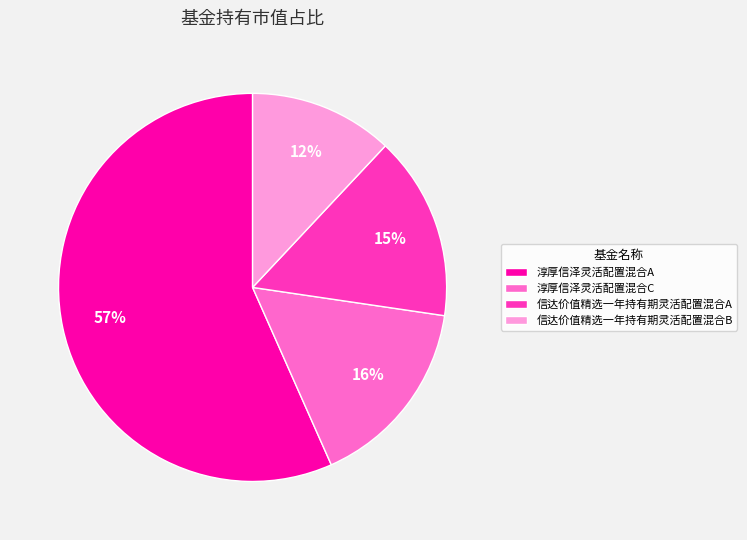

To the nearest percent, what portion does 信达价值精选一年持有期灵活配置混合A represent?

15%